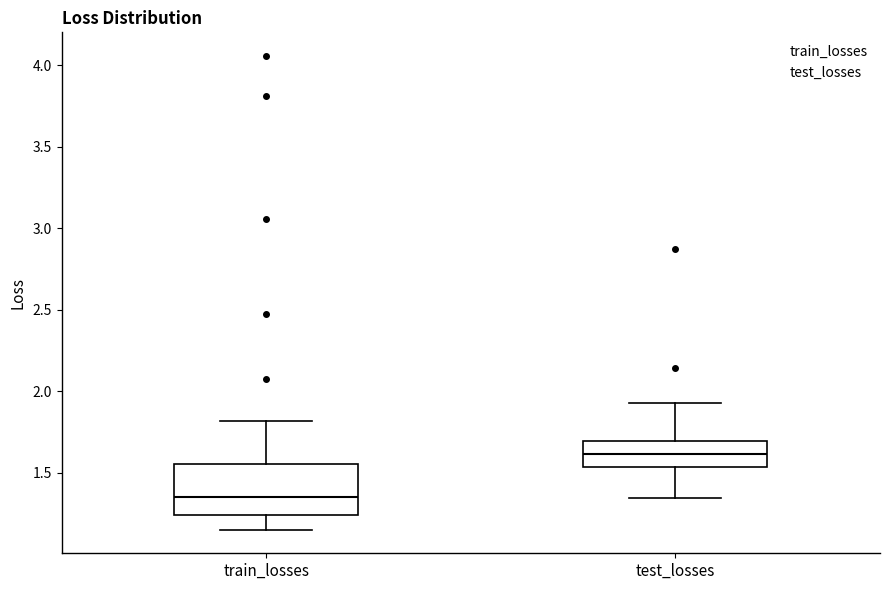

Which box has the highest median line?

test_losses